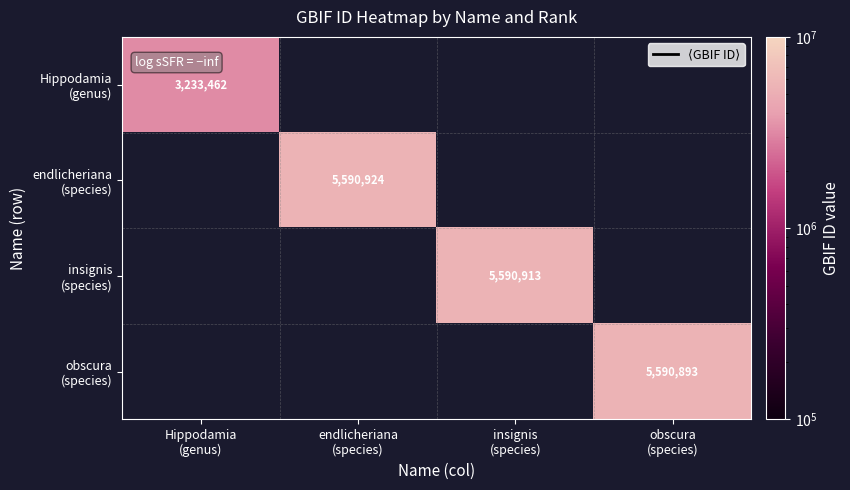

Which series has the widest spread of values?

Hippodamia (genus)